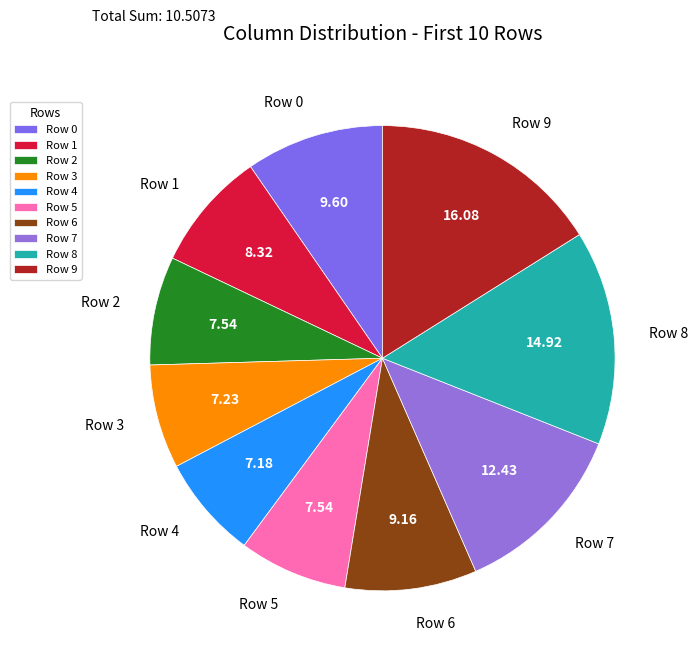

Between Row 6 and Row 8, which is larger?

Row 8